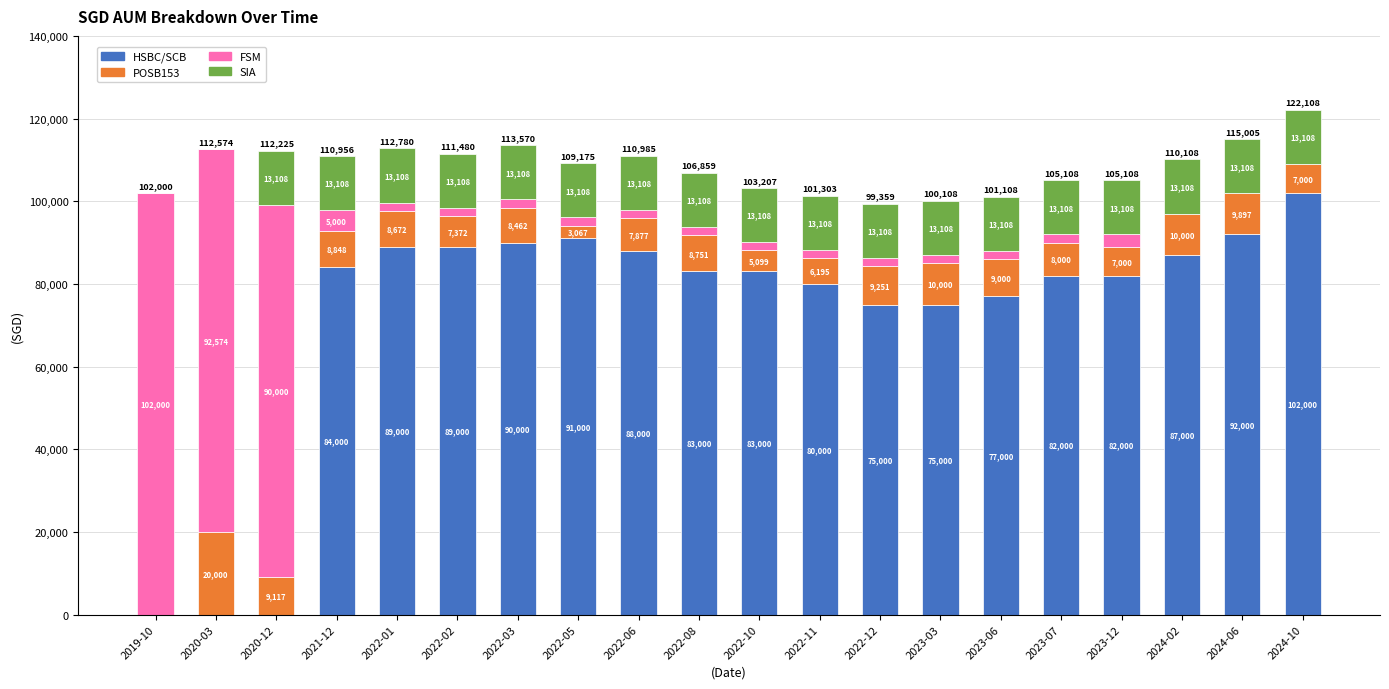

What is the highest value of the HSBC/SCB series?

102000